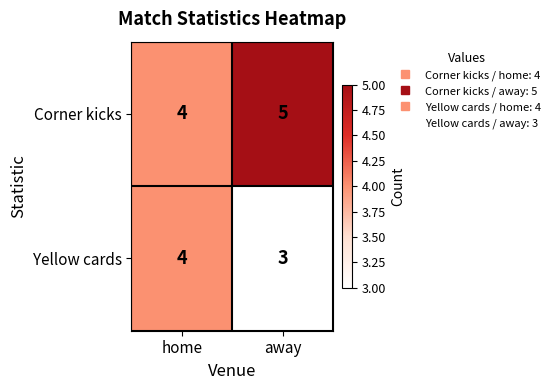

What is the greatest value displayed?

5